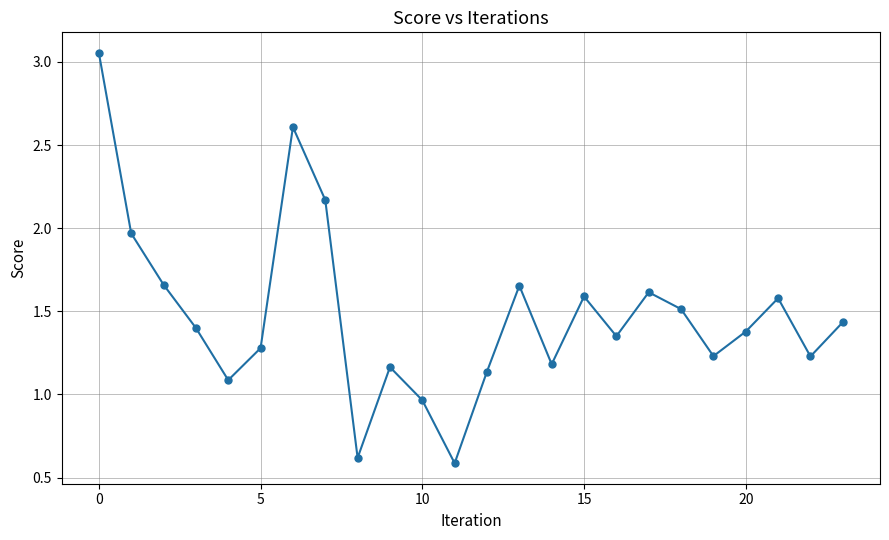

What is the average value?

1.5